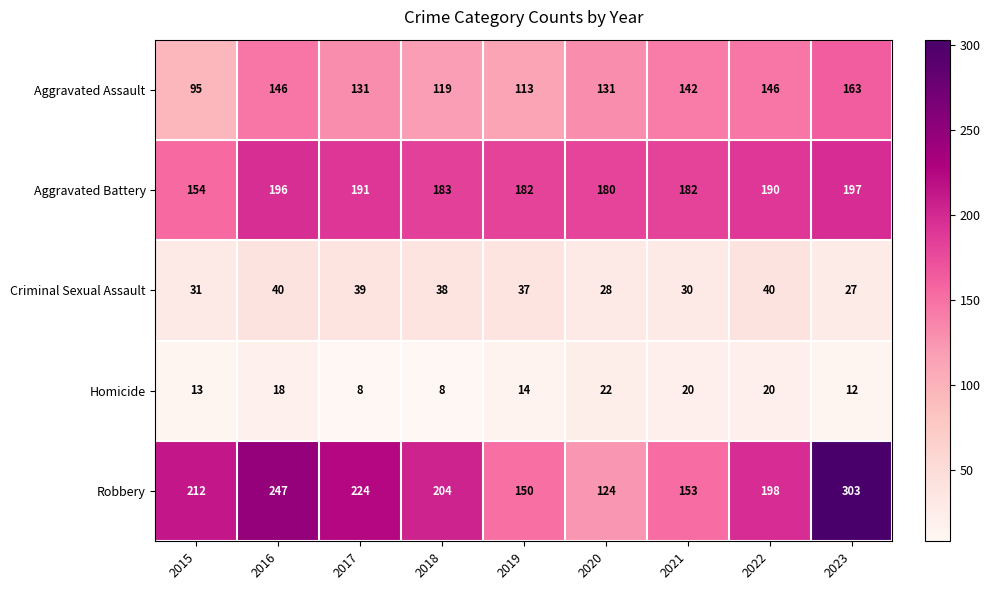

What is the difference between the maximum and minimum values in the Aggravated Assault series?

68